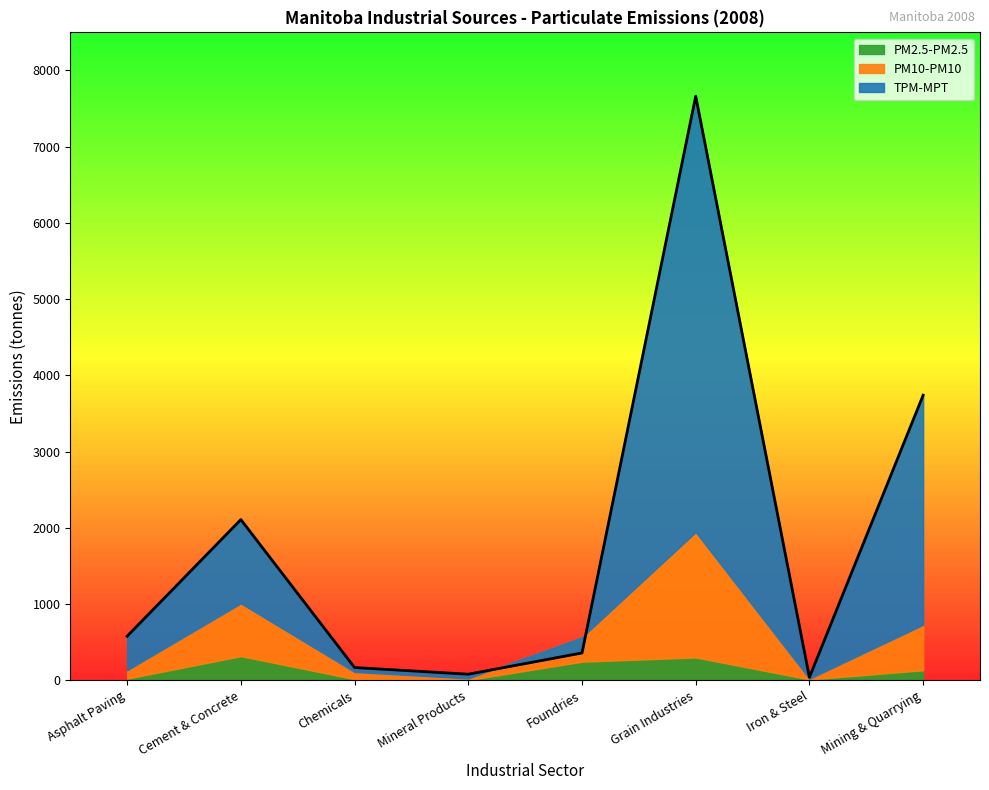

Where does the PM2.5-PM2.5 series first go above 130?

Cement & Concrete